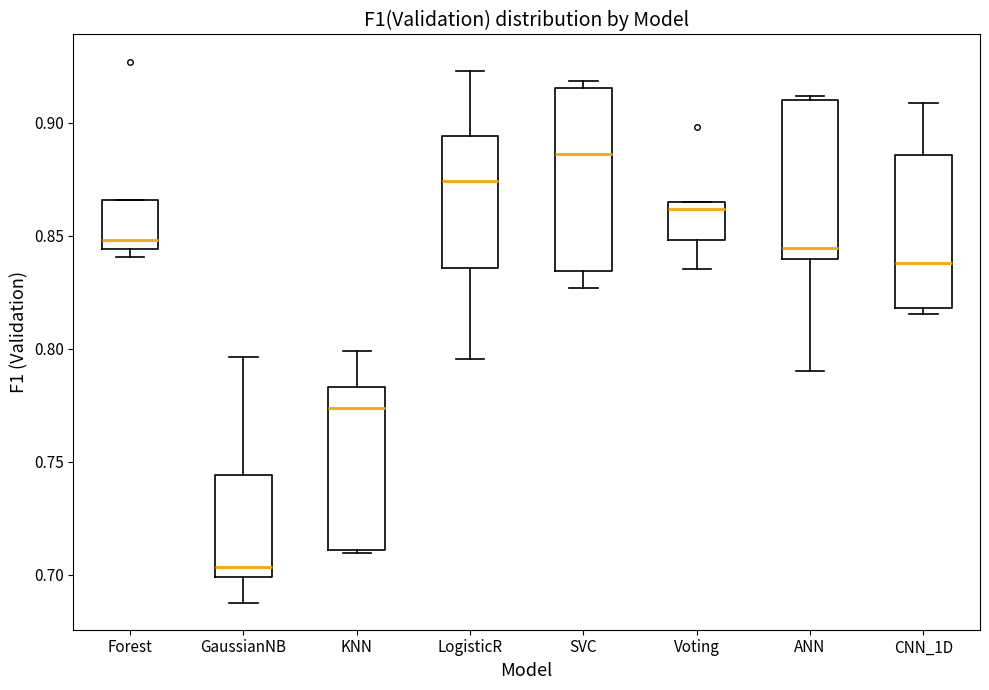

Where does the upper whisker of the box for LogisticR end on the y-axis? The values are not printed on the chart, so give them approximately, as read against the axis.

0.925